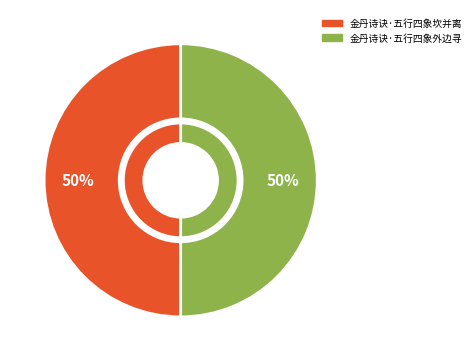

Approximately how many times larger is the value at 金丹诗诀·五行四象坎并离 compared to 金丹诗诀·五行四象外边寻?

1.0